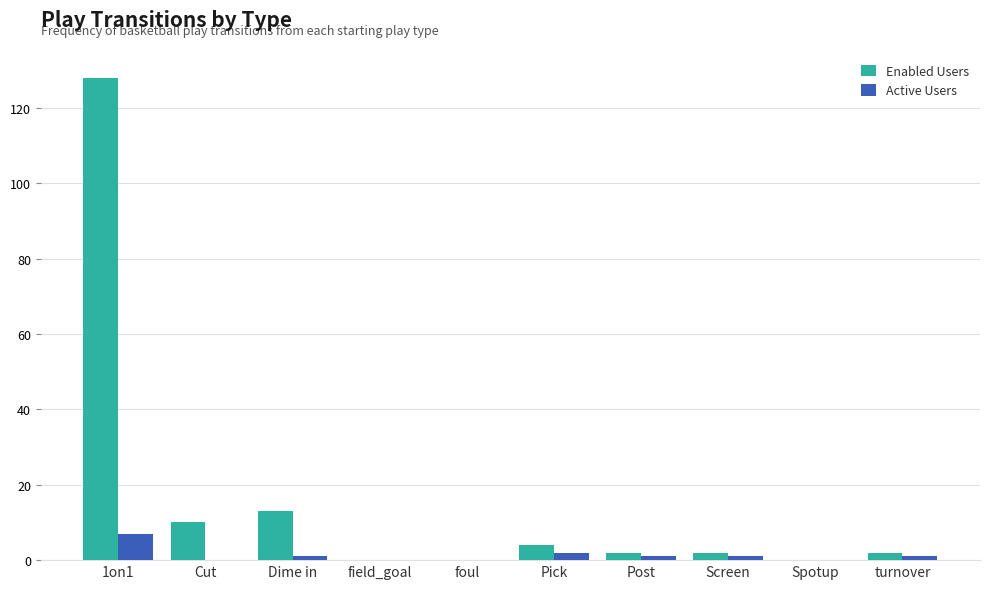

What is the sum of all Enabled Users values?

161